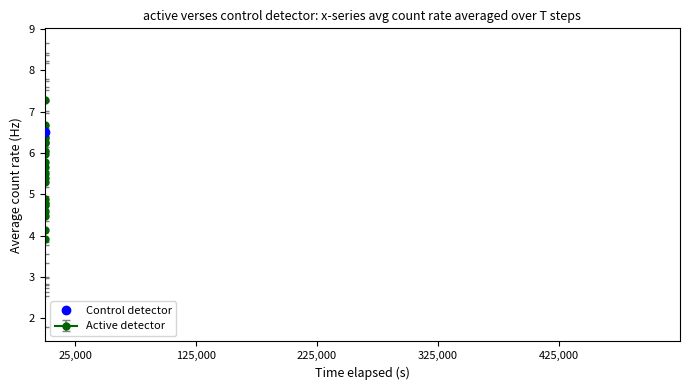

What is the total value across all series at 15?

27.6